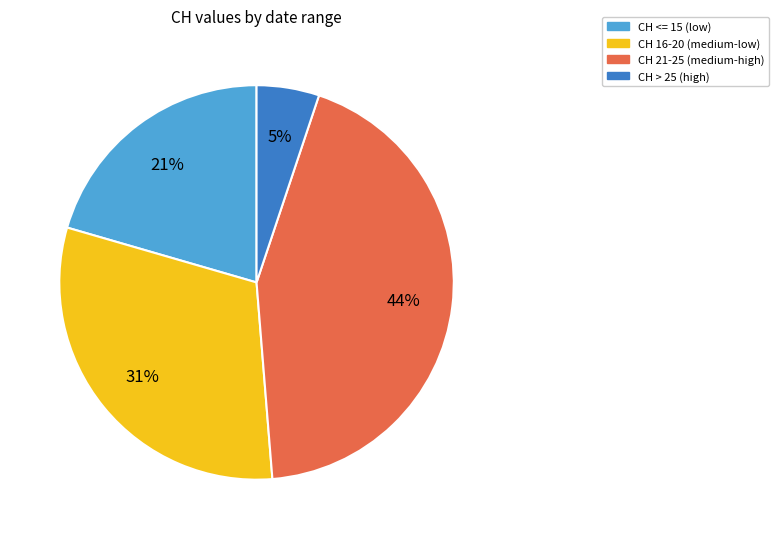

Is there any slice that represents more than half of the pie?

No